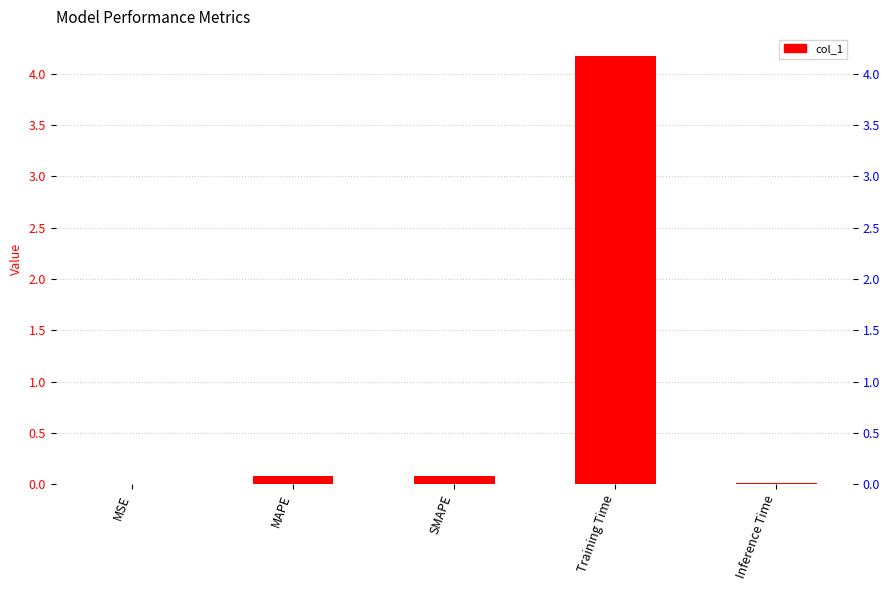

What position from the right is SMAPE?

3